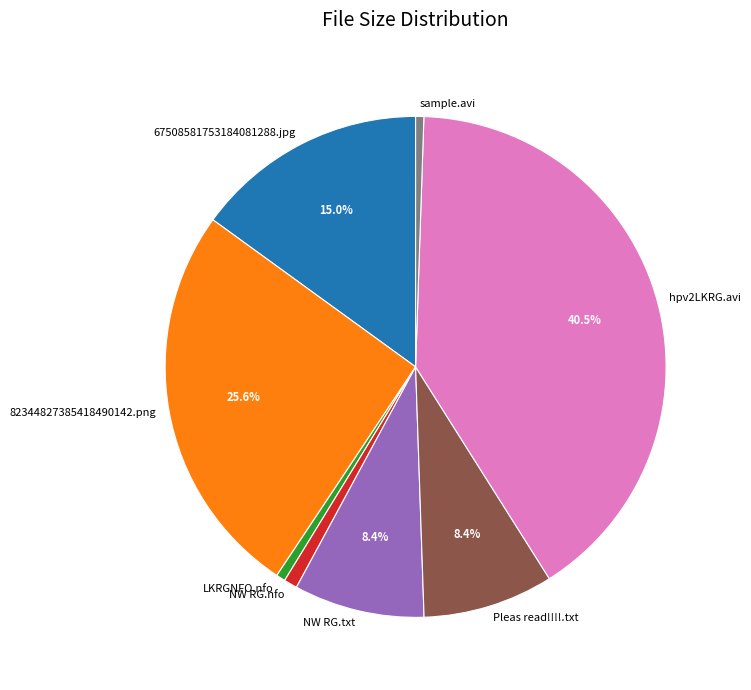

How many slices are in this pie chart?

8